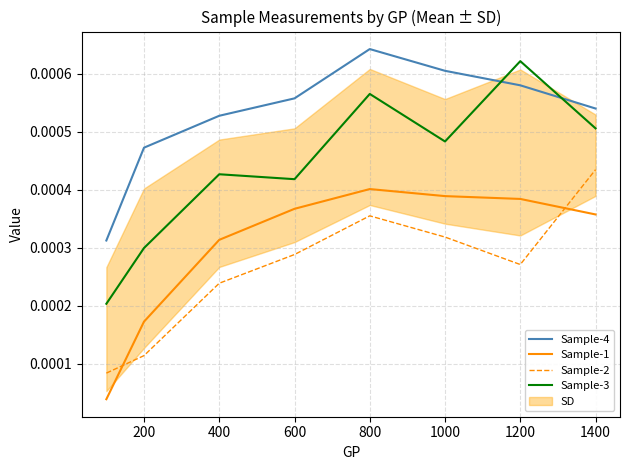

Which series has the largest range (max minus min)?

Sample-3